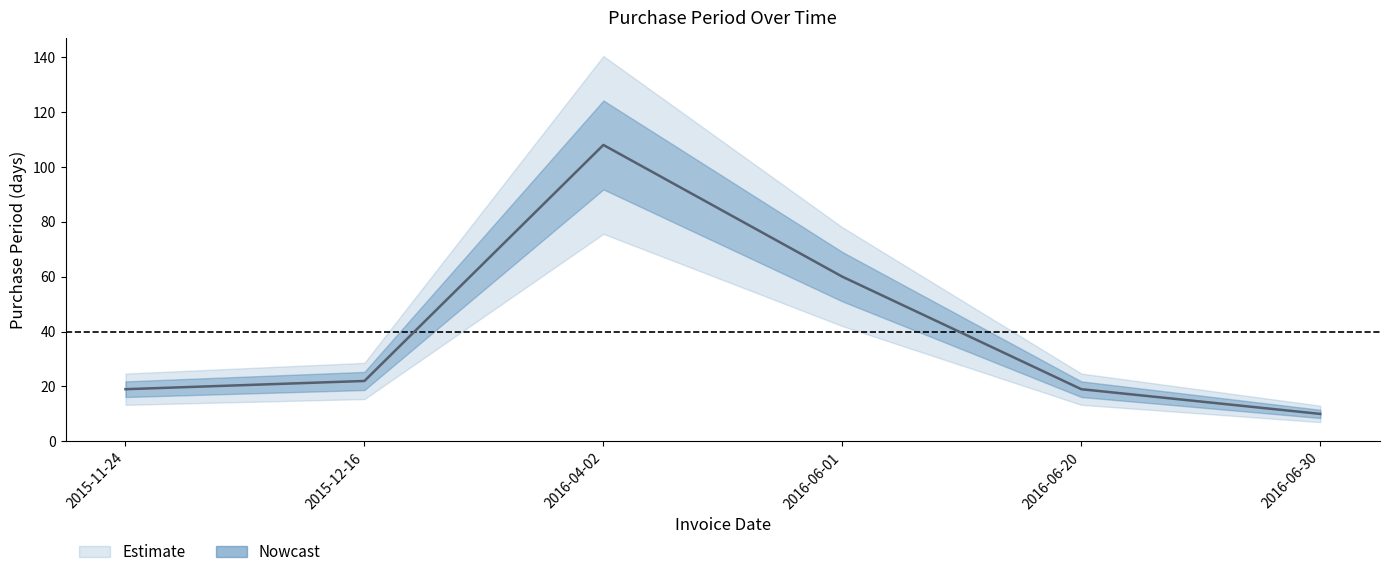

How many lines are shown in the chart?

1